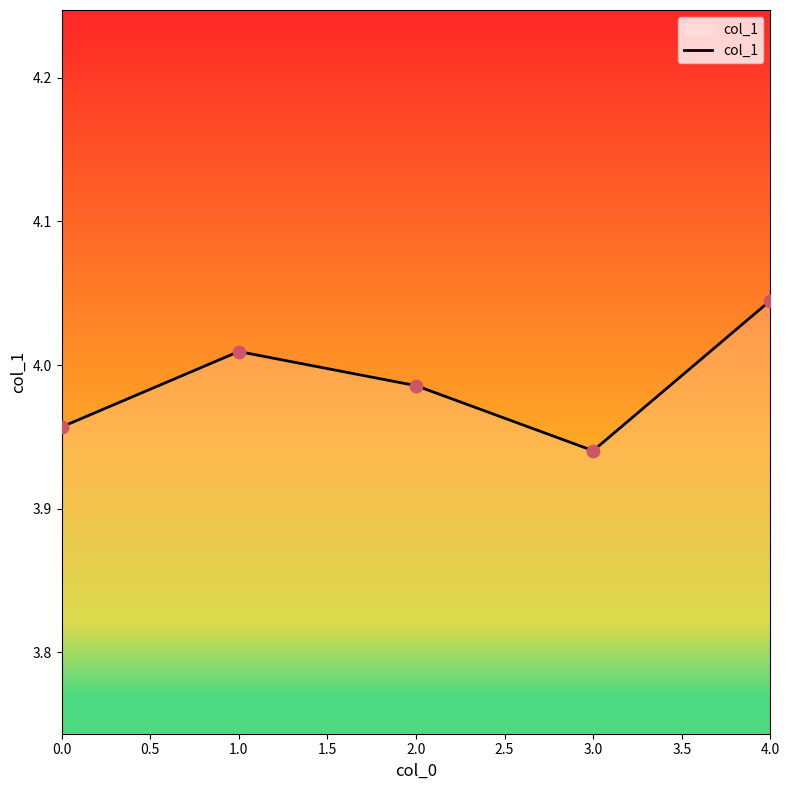

Approximately how many times larger is the value at 4.0 compared to 2.0?

1.0